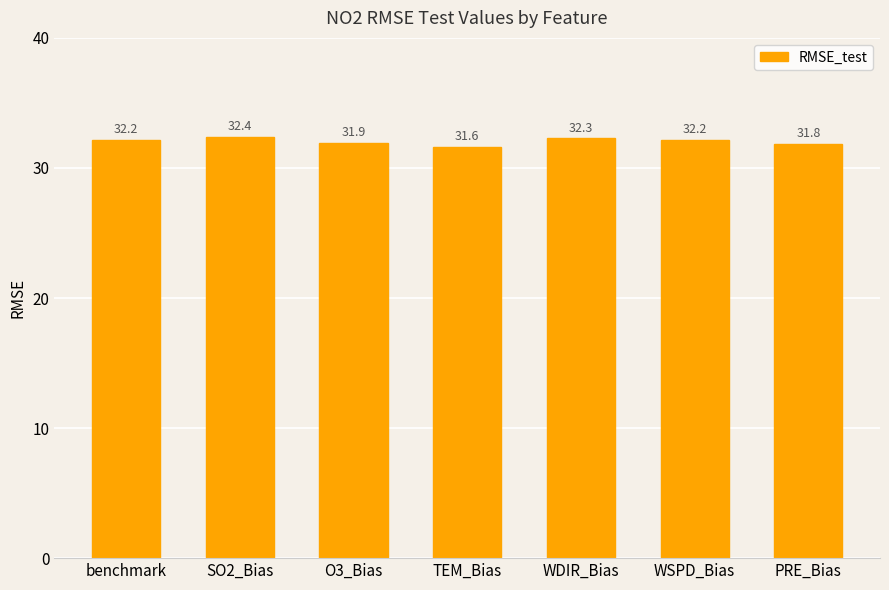

What is the value of the 5th bar from the left?

32.3